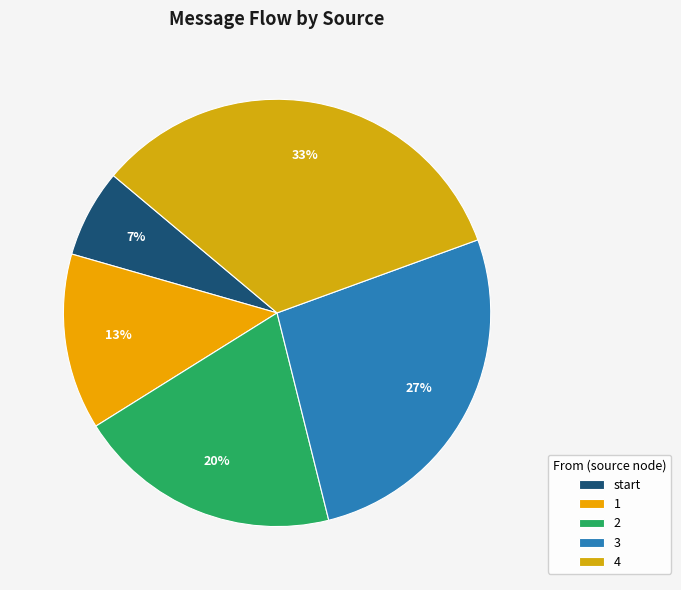

To the nearest percent, what is the difference between the start and 2 slice percentages?

13%